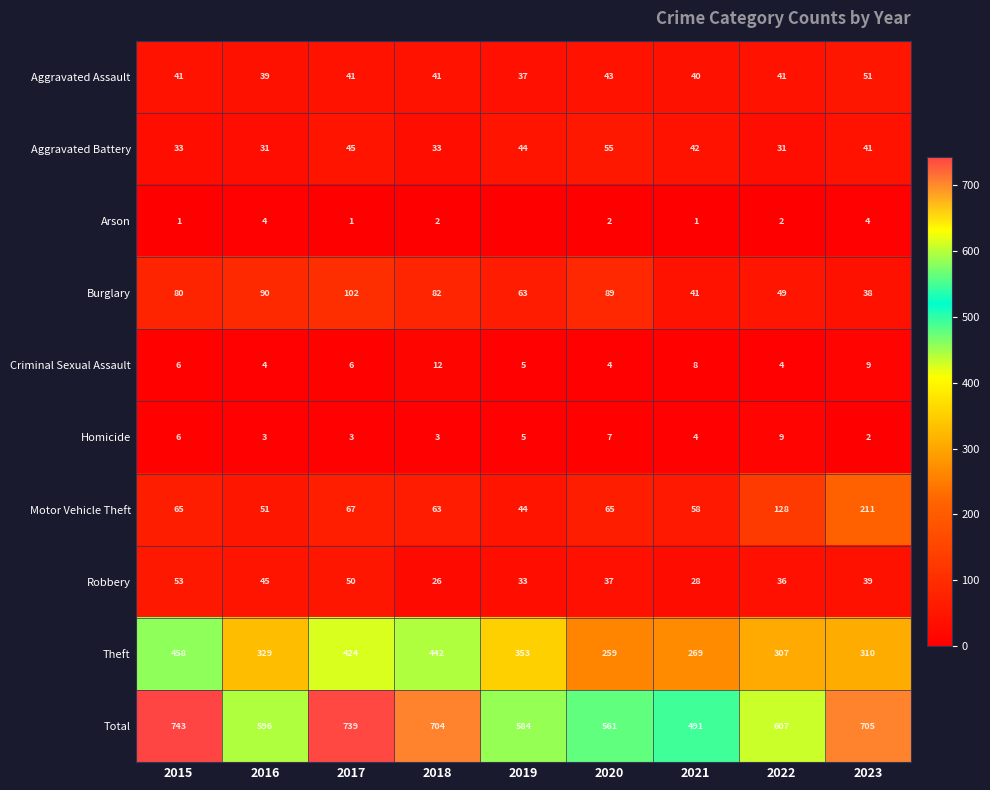

What is the spread (max minus min) of values at 2015?

742